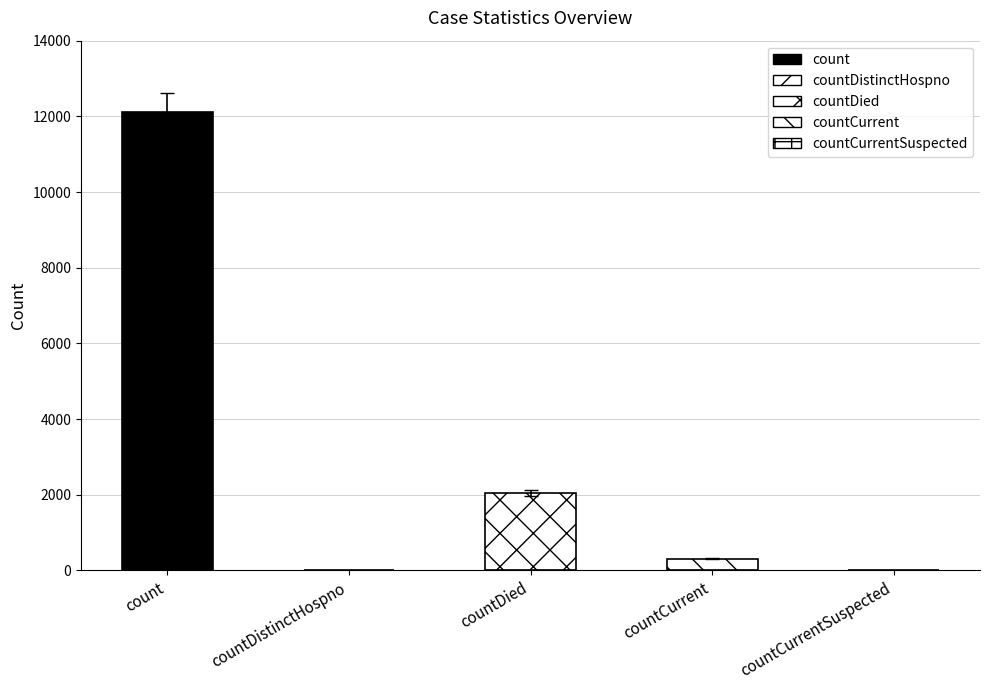

Are the bars horizontal?

No